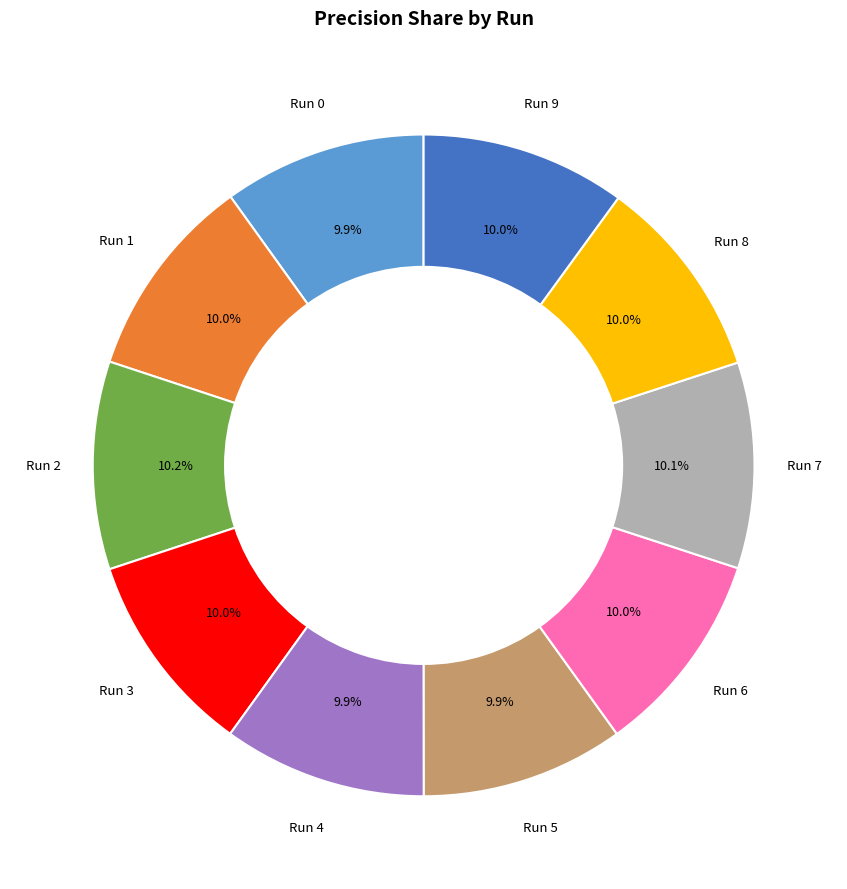

Does any single category account for the majority?

No